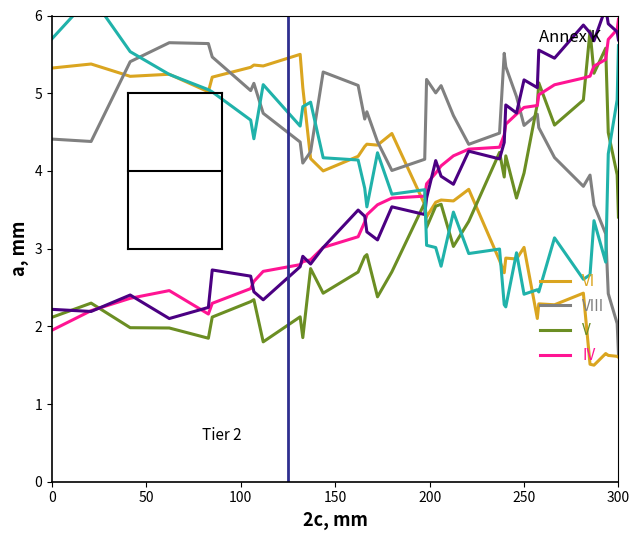

What is the average value of the col_5 series?

3.9